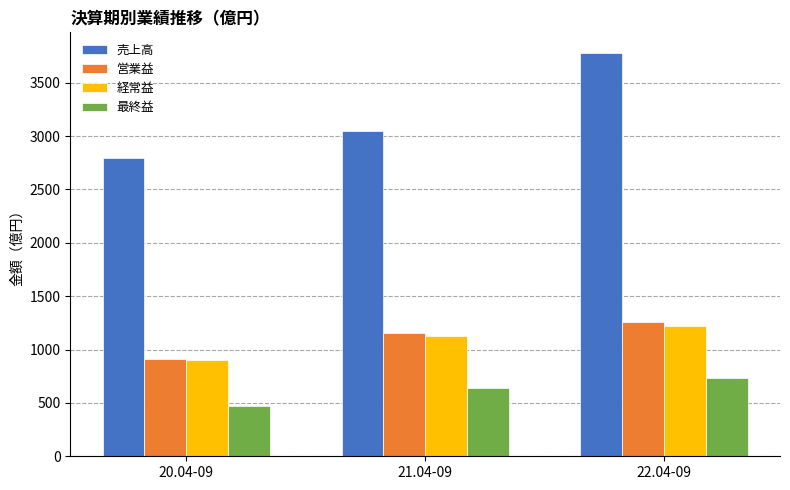

Which series has the largest total across all categories?

売上高